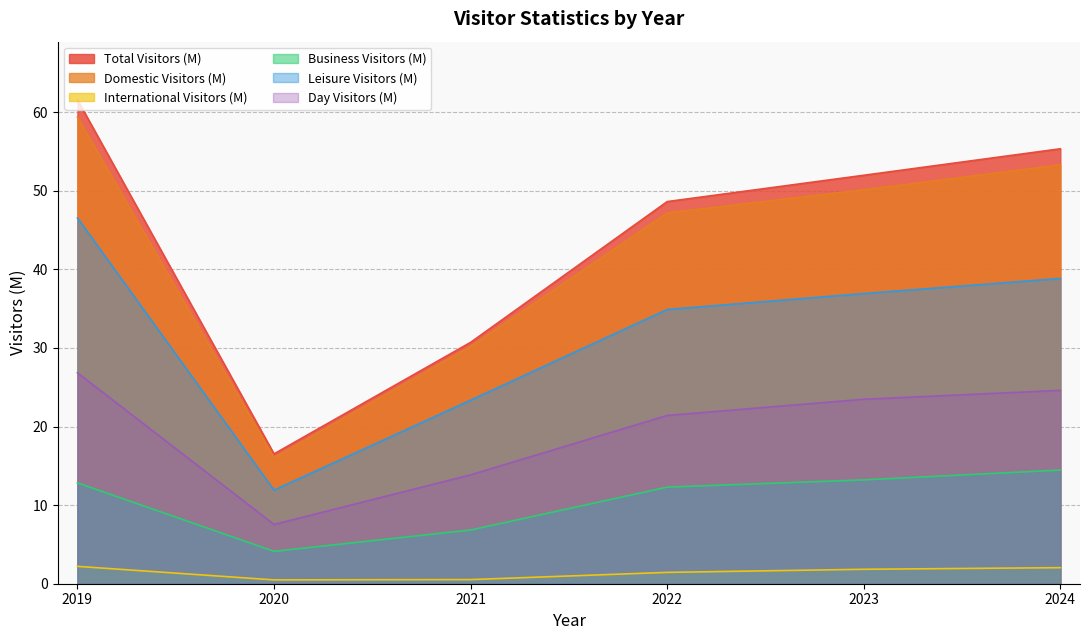

Reading right to left, what are all the values shown in this chart?

Total Visitors (M): 2024=55.3	2023=52.0	2022=48.6	2021=30.7	2020=16.5	2019=61.6
Domestic Visitors (M): 2024=53.3	2023=50.1	2022=47.2	2021=30.2	2020=16.0	2019=59.4
International Visitors (M): 2024=2.0	2023=1.8	2022=1.4	2021=0.5	2020=0.5	2019=2.2
Business Visitors (M): 2024=14.5	2023=13.2	2022=12.3	2021=6.8	2020=4.1	2019=12.8
Leisure Visitors (M): 2024=38.8	2023=36.9	2022=34.9	2021=23.4	2020=11.9	2019=46.5
Day Visitors (M): 2024=24.6	2023=23.5	2022=21.4	2021=13.8	2020=7.5	2019=26.8